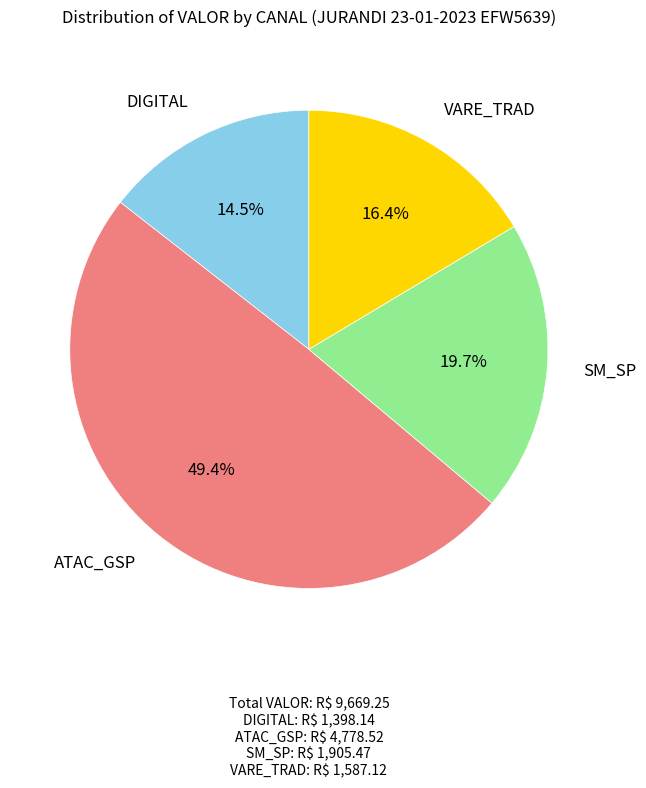

To the nearest percent, what is the difference between the largest and smallest slice percentages?

35%